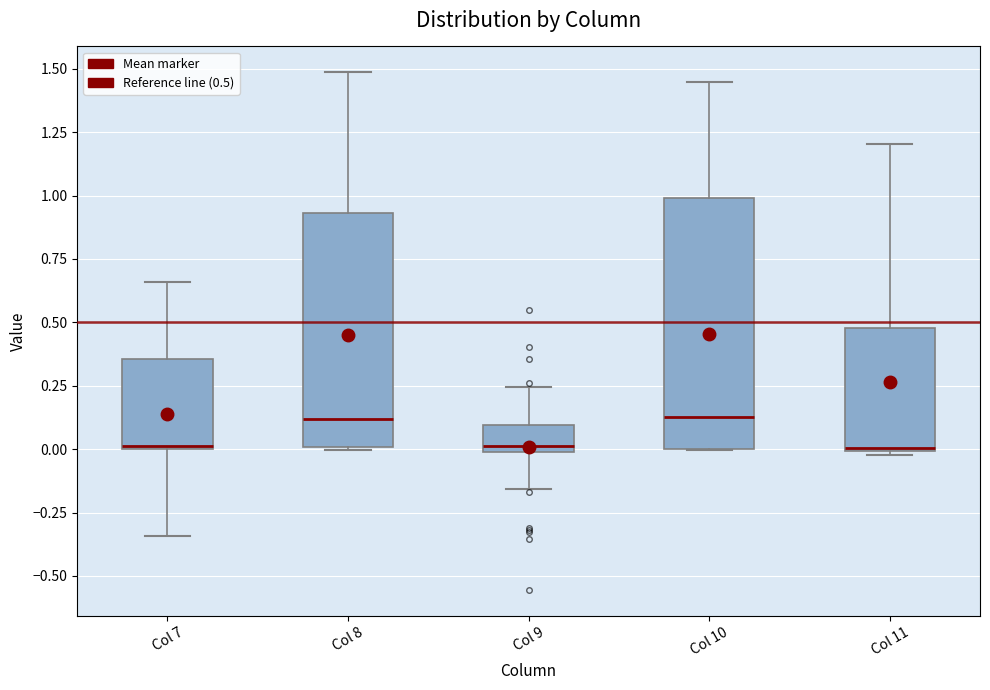

Reading left to right, read every box against the y-axis: the position of its median line, the range the box covers, and the ends of its whiskers. The values are not printed on the chart, so give them approximately, as read against the axis.

Col 7: median 0.00, box 0.00 to 0.35, whiskers -0.35 to 0.65
Col 8: median 0.10, box 0.00 to 0.95, whiskers 0.00 to 1.50
Col 9: median 0.00 (just above the box's lower edge), box 0.00 to 0.10, whiskers -0.15 to 0.25
Col 10: median 0.15, box 0.00 to 1.00, whiskers 0.00 to 1.45
Col 11: median 0.00, box 0.00 to 0.50, whiskers 0.00 (just below the box's lower edge) to 1.20